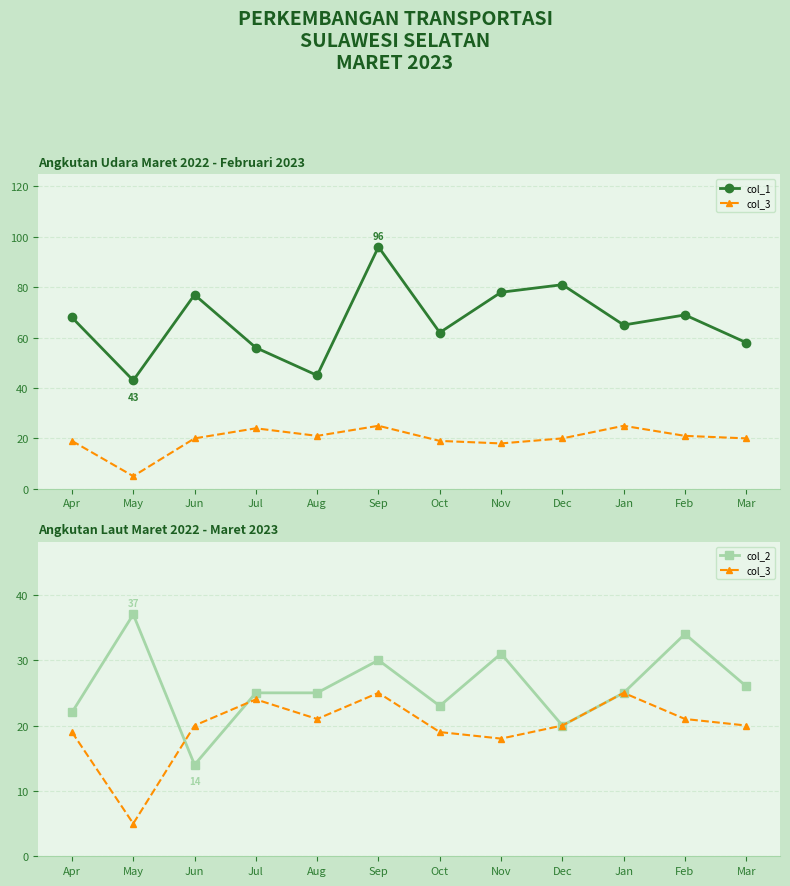

Which series has the widest spread of values?

col_1